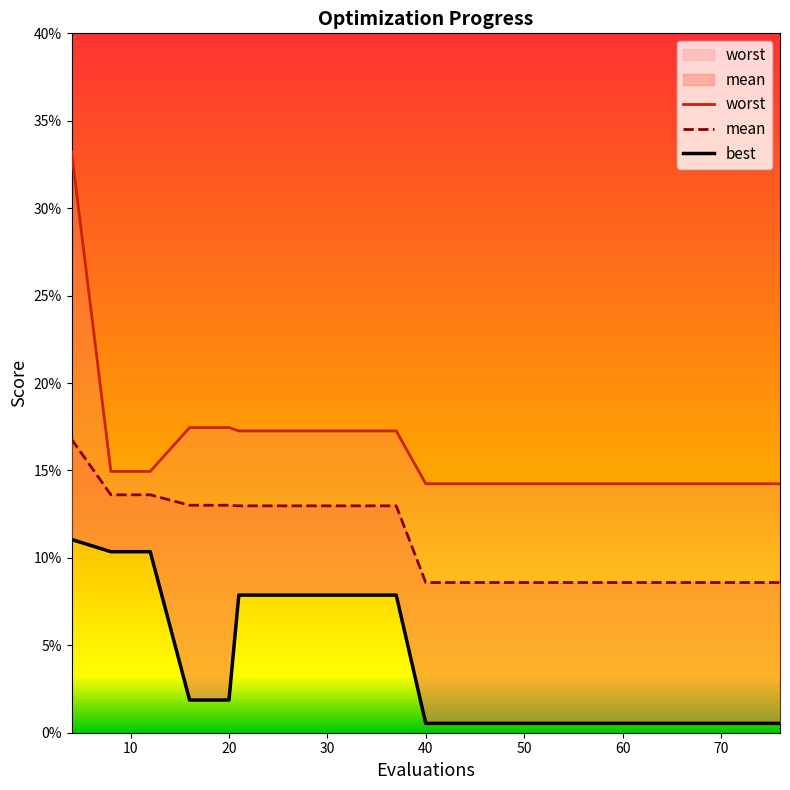

True or false: mean has more than 1 points higher than both neighbors.

False